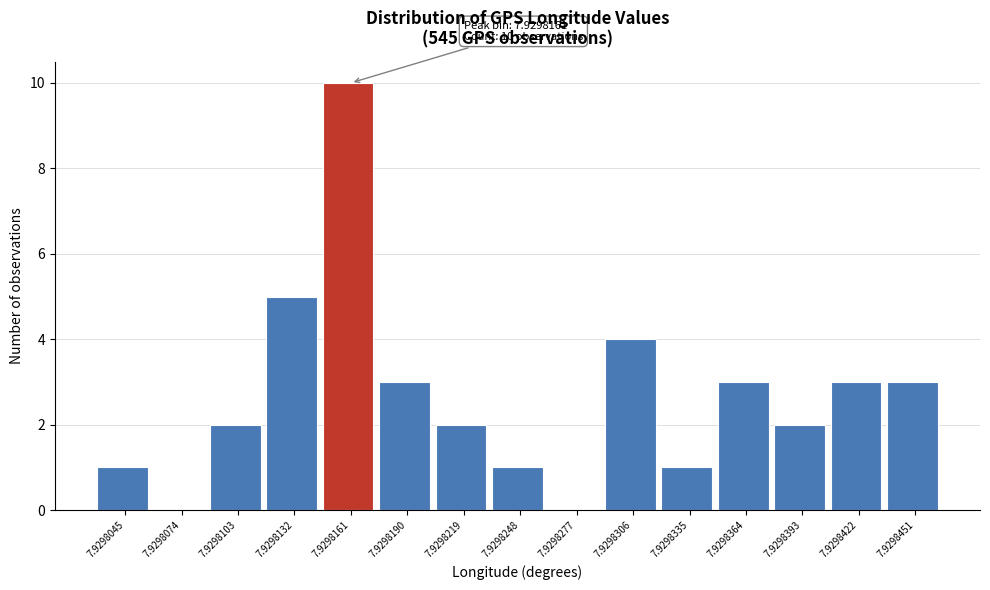

Reading left to right, transcribe all the data shown in this chart.

7.9298045=1	7.9298074=0	7.9298103=2	7.9298132=5	7.9298161=10	7.9298190=3	7.9298219=2	7.9298248=1	7.9298277=0	7.9298306=4	7.9298335=1	7.9298364=3	7.9298393=2	7.9298422=3	7.9298451=3